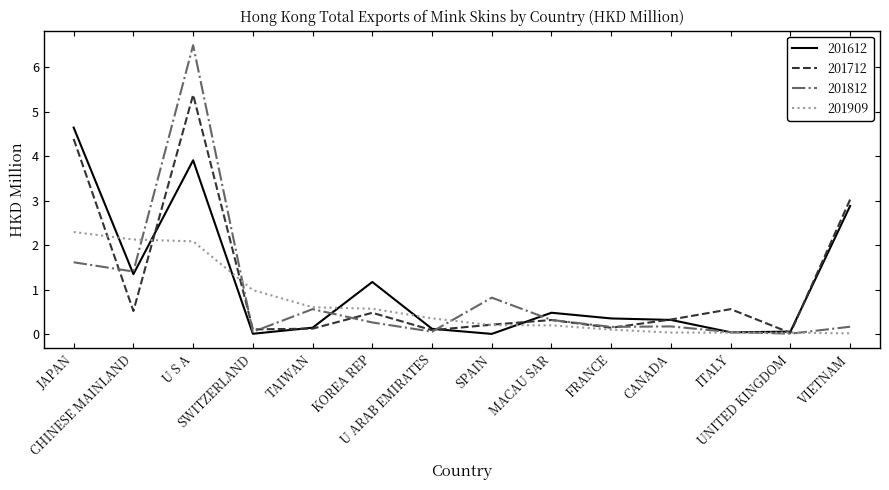

What value does the 201612 series have at CHINESE MAINLAND?

1.4